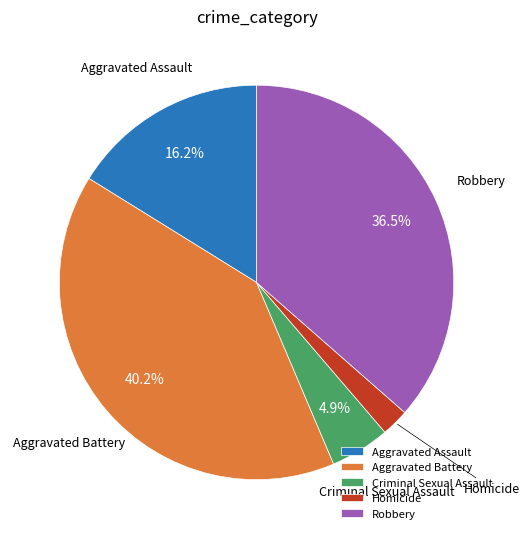

Rank the categories by value from lowest to highest.

Homicide, Criminal Sexual Assault, Aggravated Assault, Robbery, Aggravated Battery